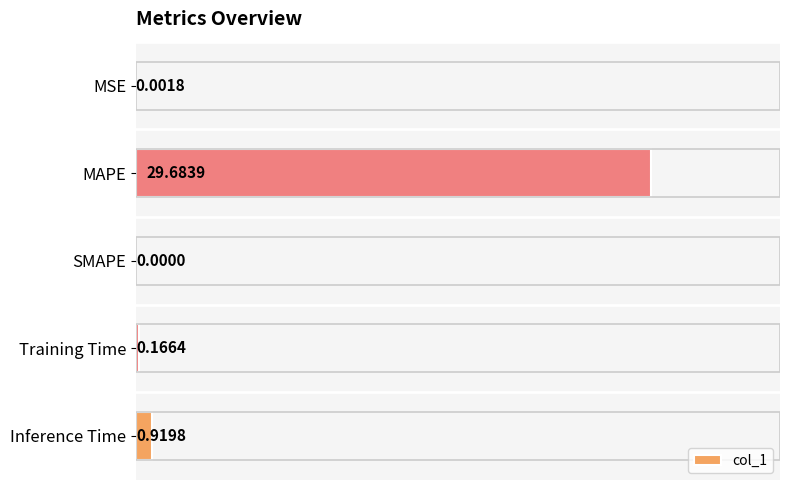

At which category does the chart reach its peak across all series?

MAPE